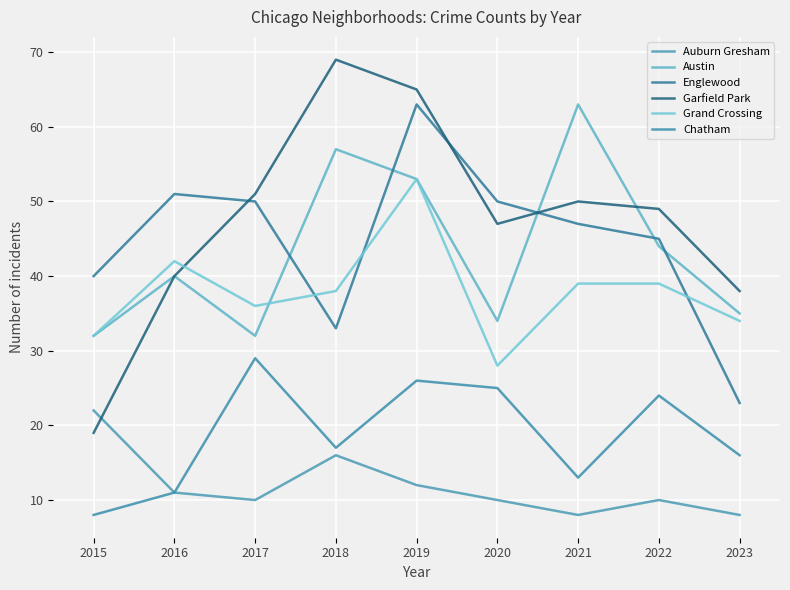

What is the value of the Englewood point at the 7th from the left?

47